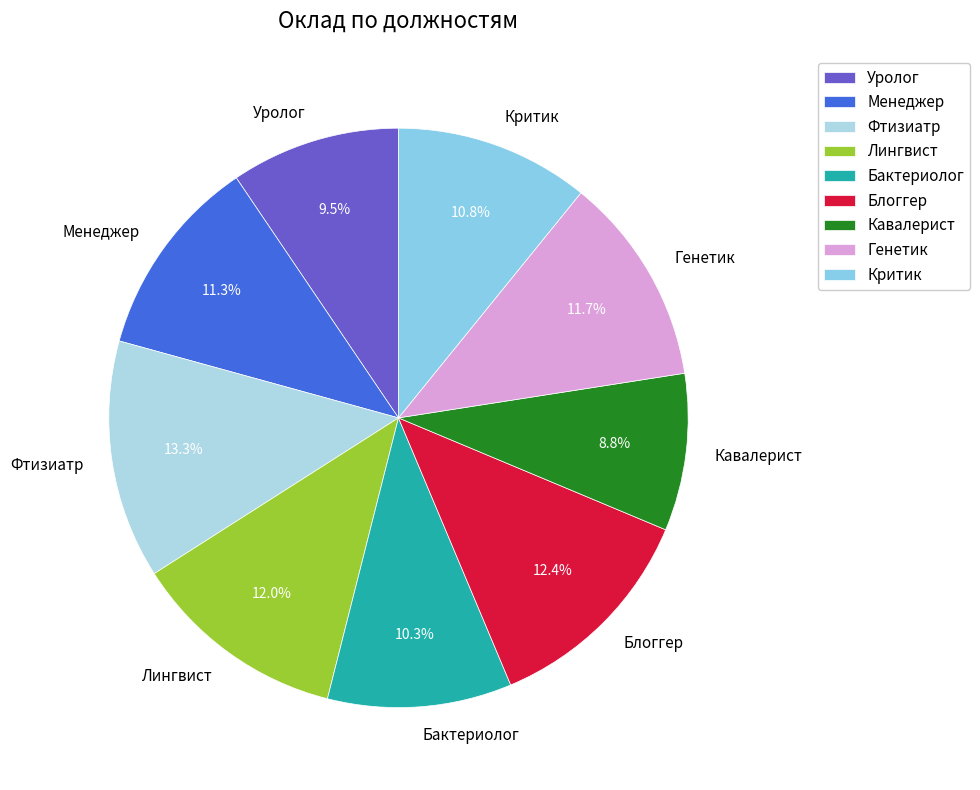

What is the smallest slice in the pie chart?

Кавалерист